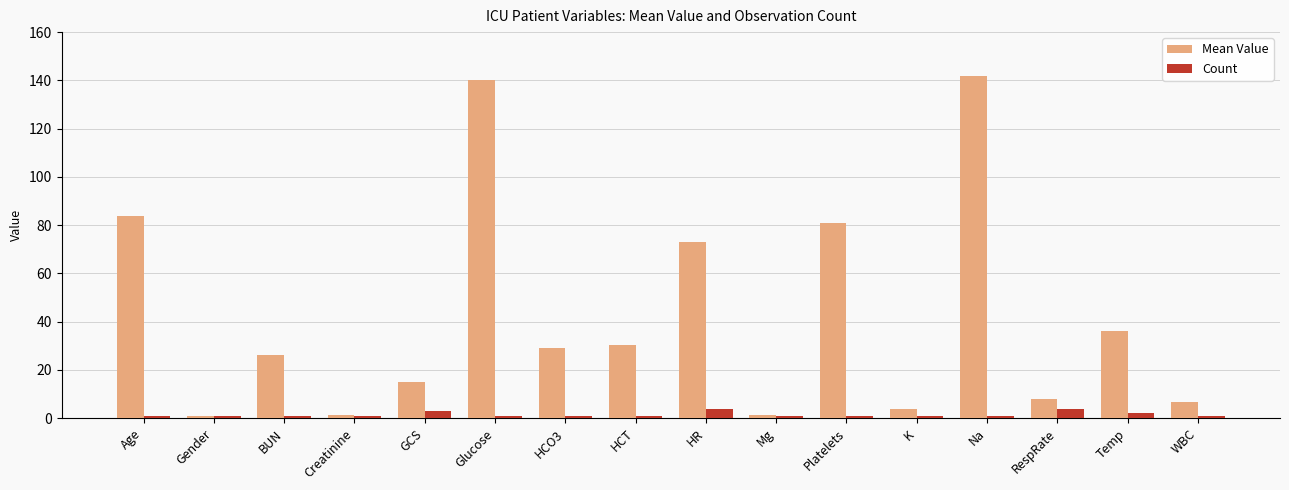

How many bars are there in each group?

2